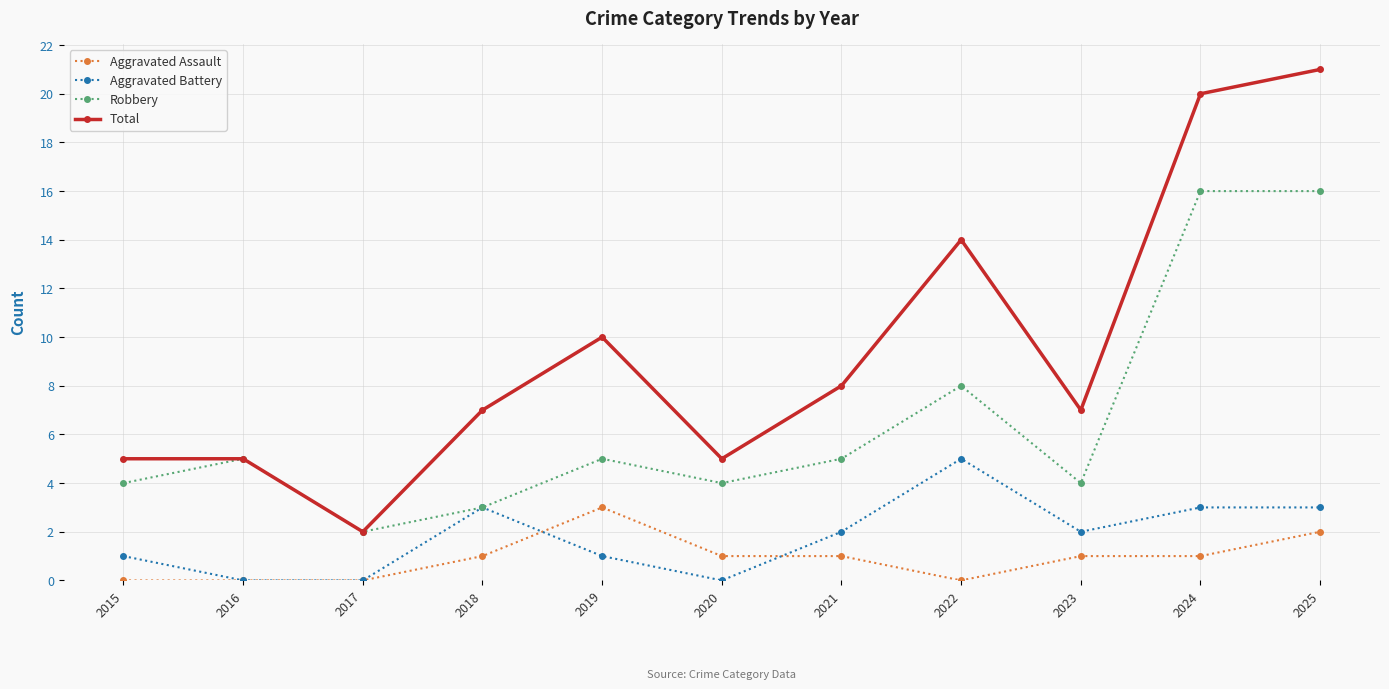

What is the value of the Total point at the 9th from the left?

7